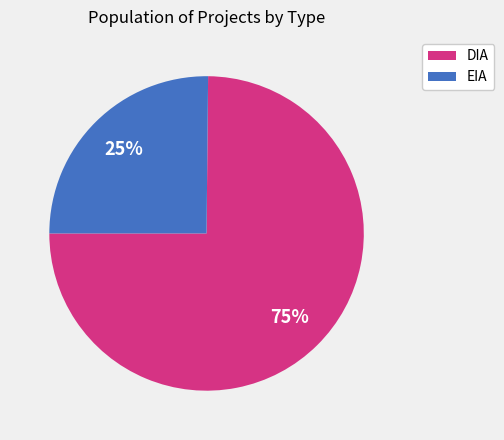

Between DIA and EIA, which is larger?

DIA